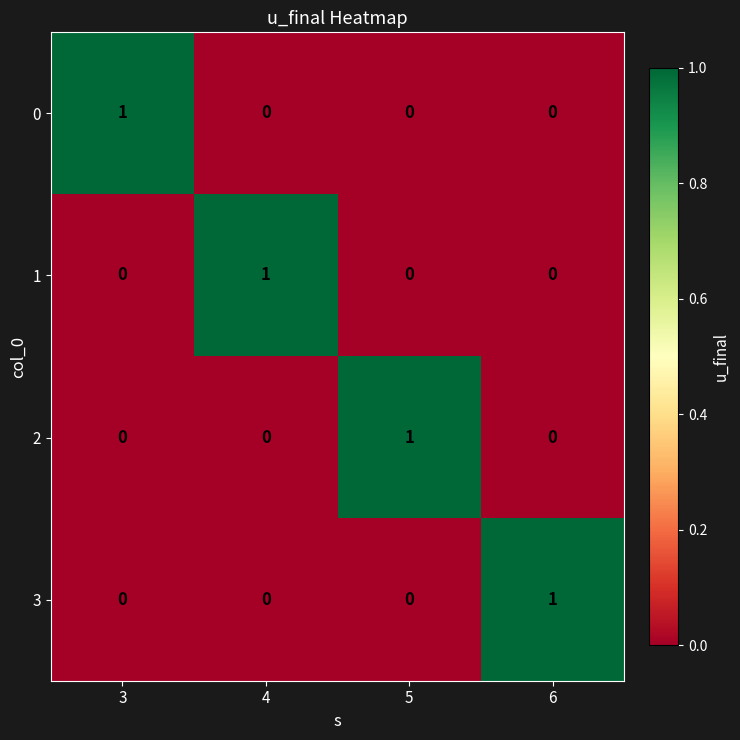

The 3 series shows 0 at 4. True or false?

True